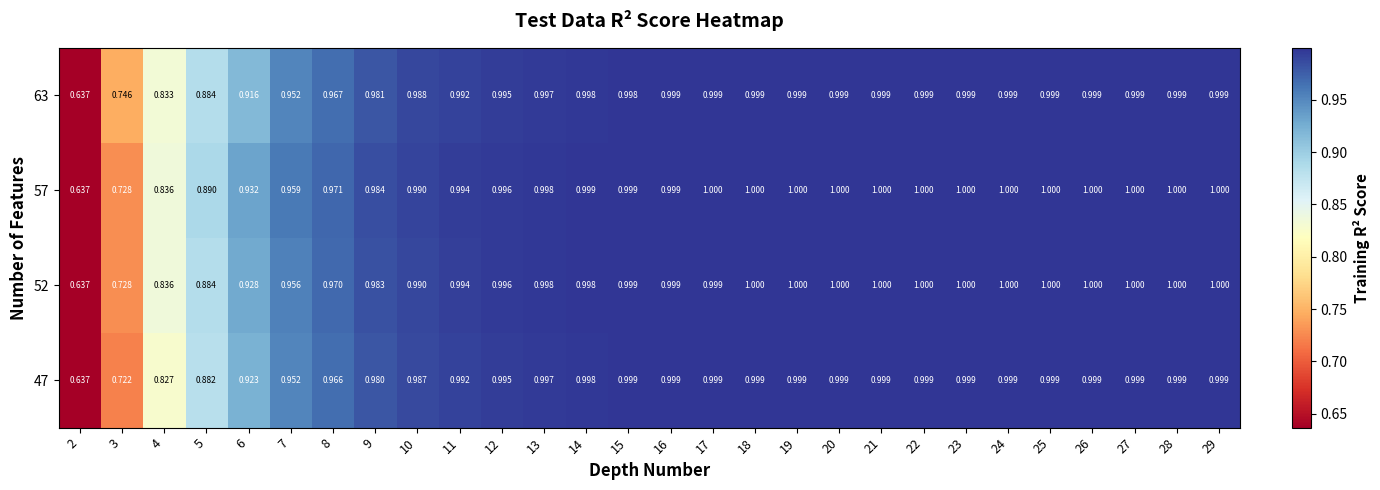

Is the value of 63 at 8 greater than the value of 57 at 6?

Yes